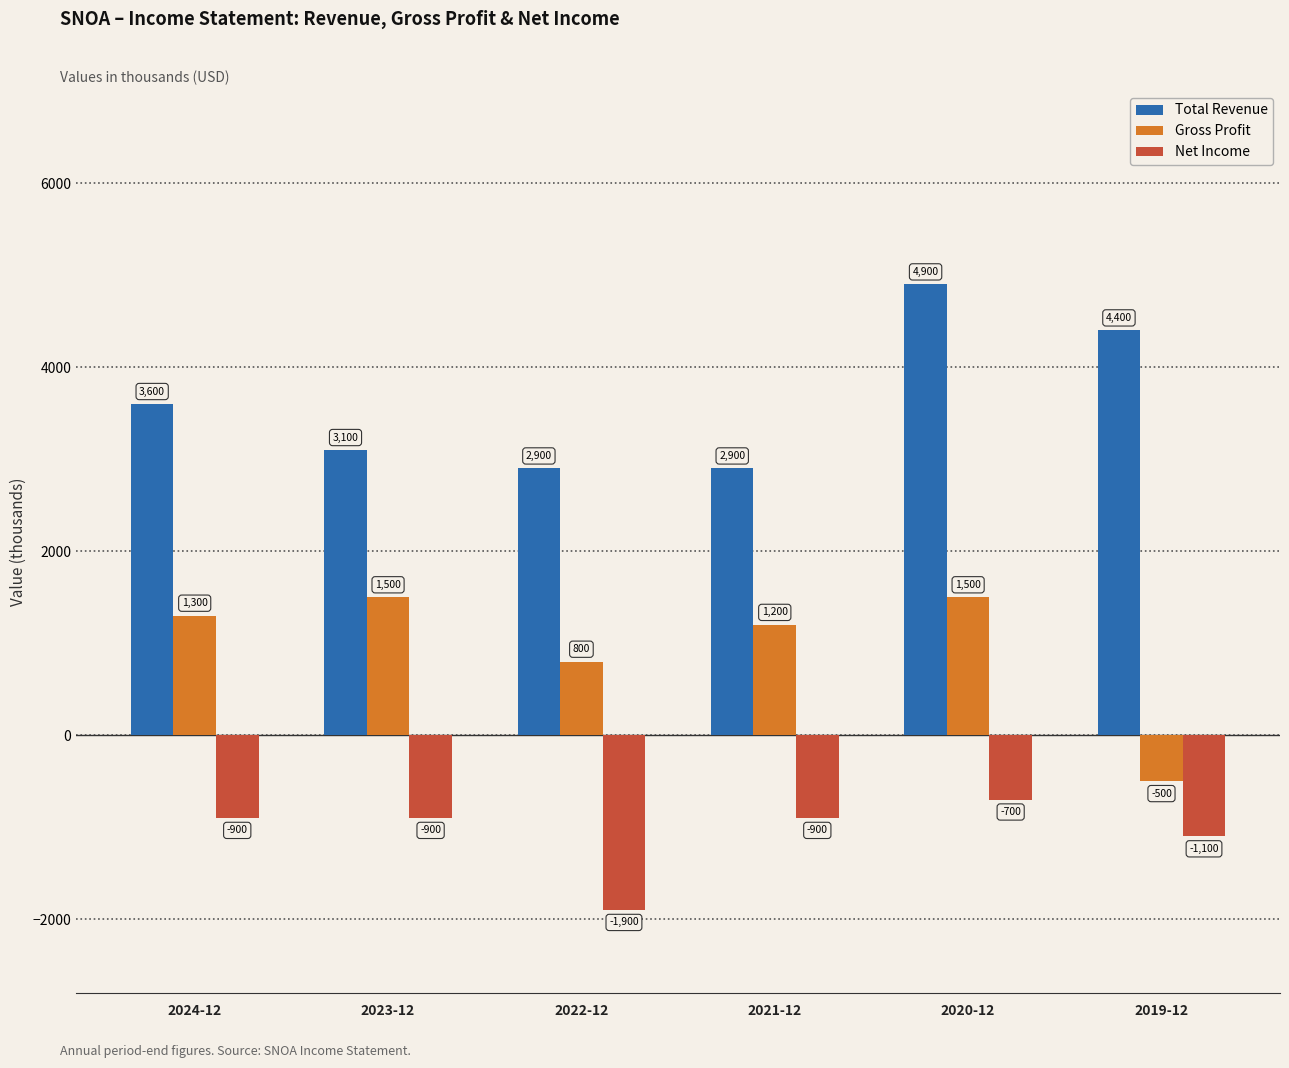

Reading left to right, list all the values displayed in this chart.

Total Revenue: 2024-12=3600	2023-12=3100	2022-12=2900	2021-12=2900	2020-12=4900	2019-12=4400
Gross Profit: 2024-12=1300	2023-12=1500	2022-12=800	2021-12=1200	2020-12=1500	2019-12=-500
Net Income: 2024-12=-900	2023-12=-900	2022-12=-1900	2021-12=-900	2020-12=-700	2019-12=-1100